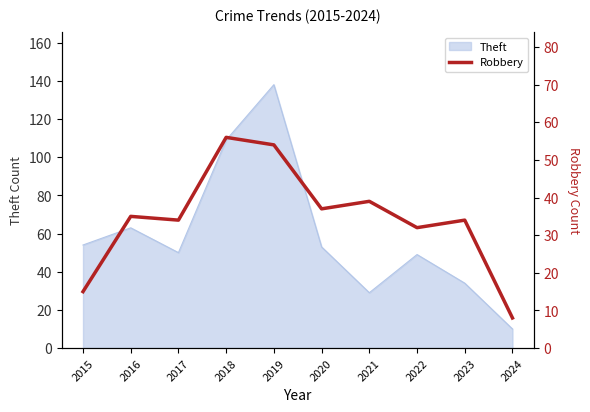

True or false: the data shows 56 at 2018.

True